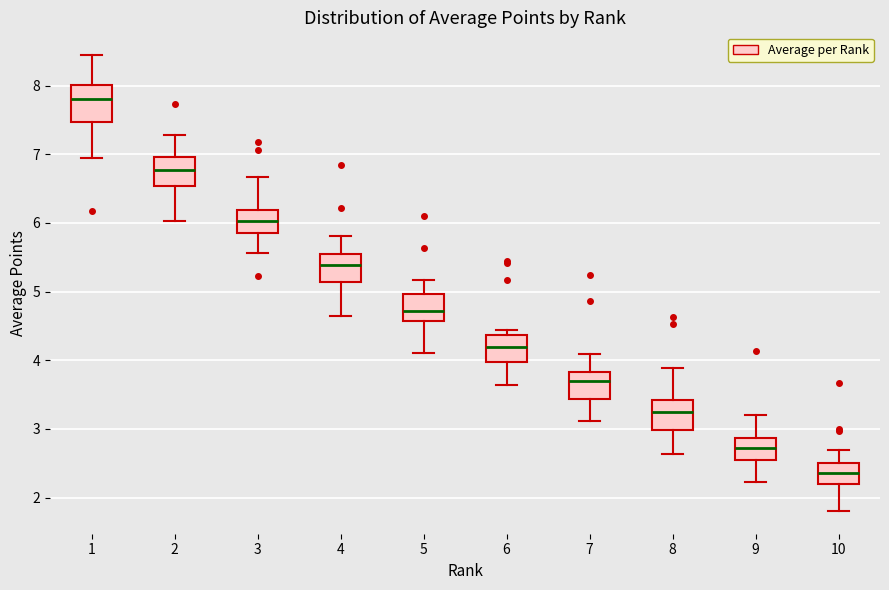

Which box's median line is the highest?

1